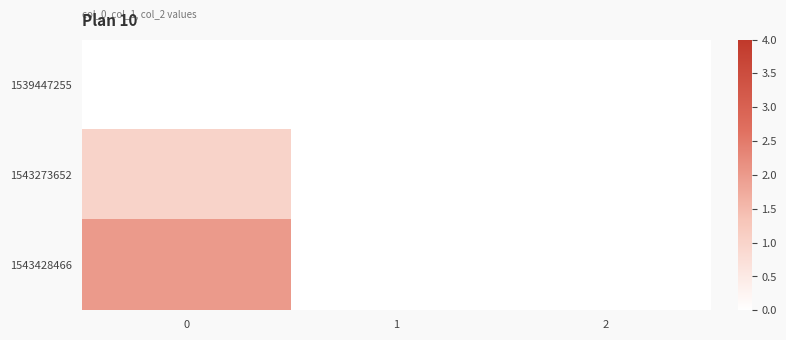

Which series has the widest spread of values?

1543428466